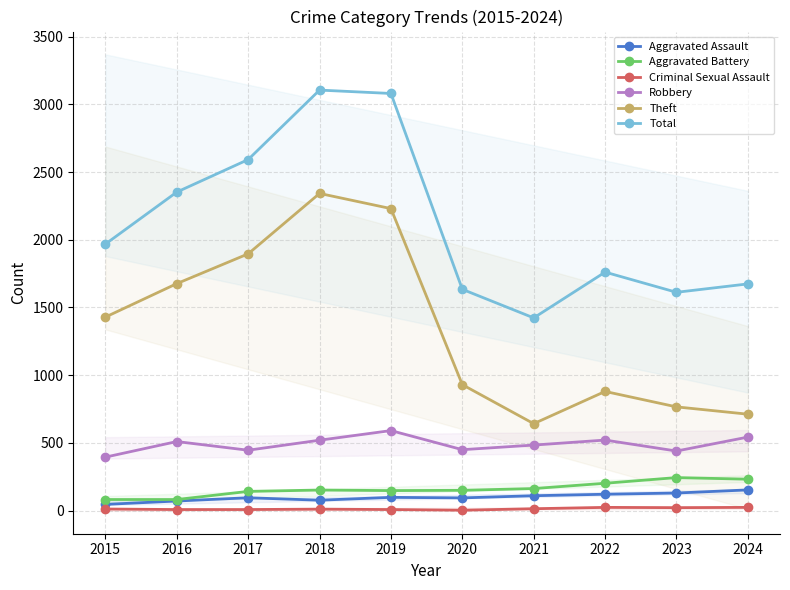

How many values in the Theft series are below 1429?

5